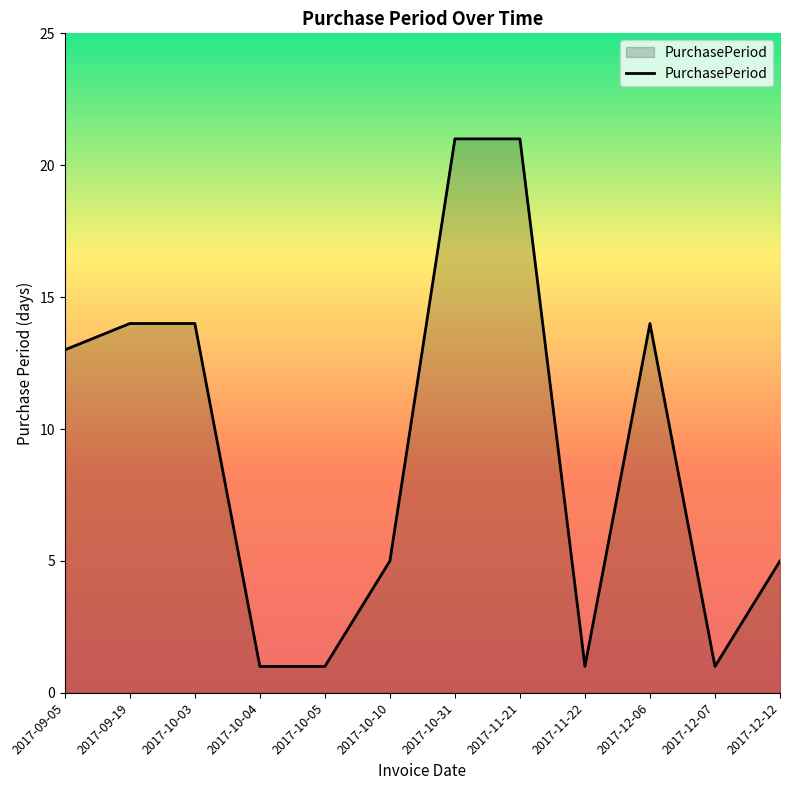

What position from the right is 2017-12-07?

2